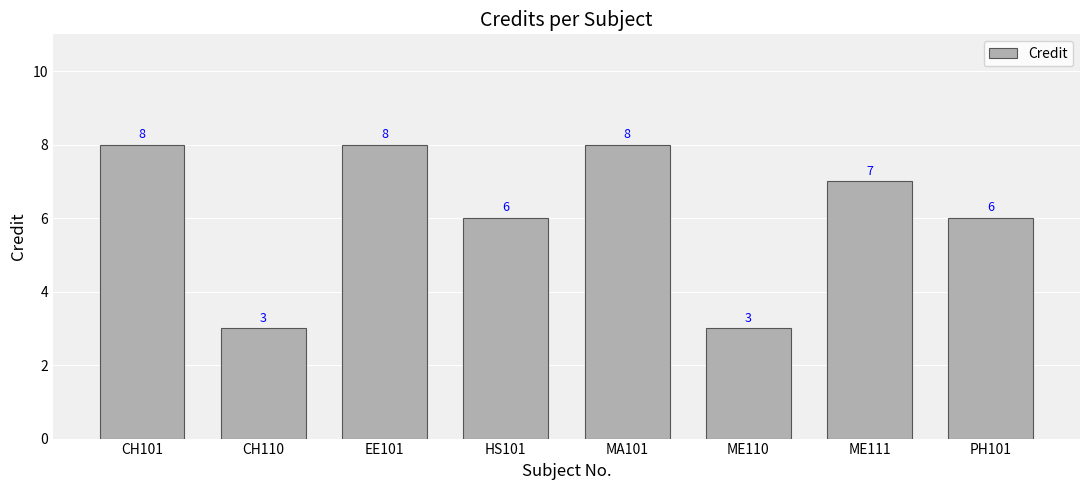

What is the smallest value displayed?

3